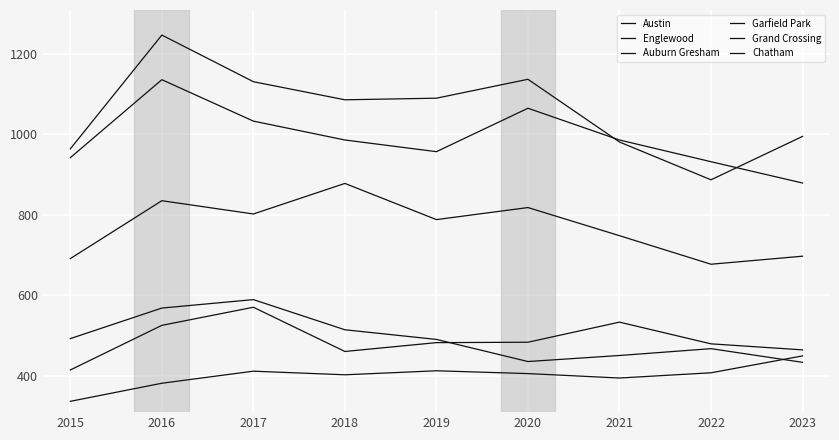

What is the average value of the Auburn Gresham series?

493